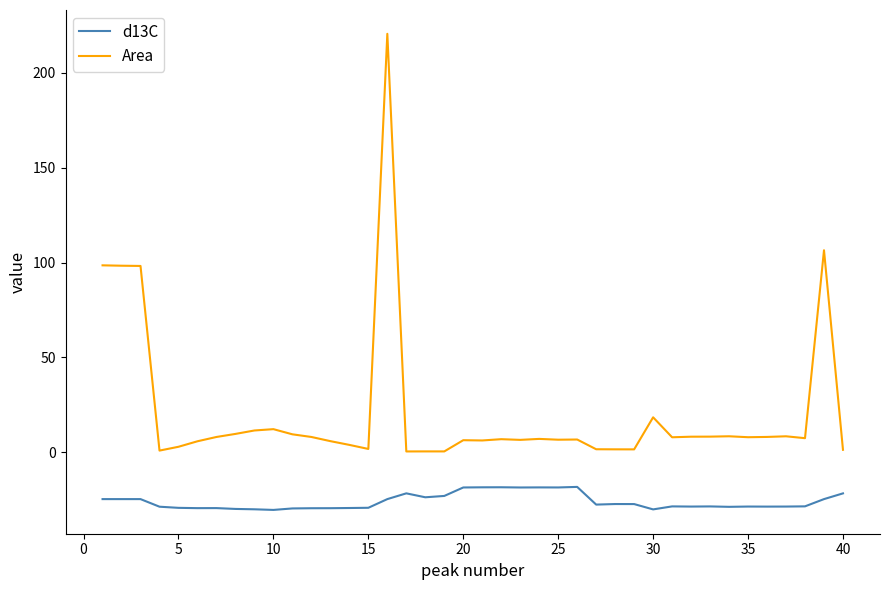

True or false: Area and d13C cross at least once.

False